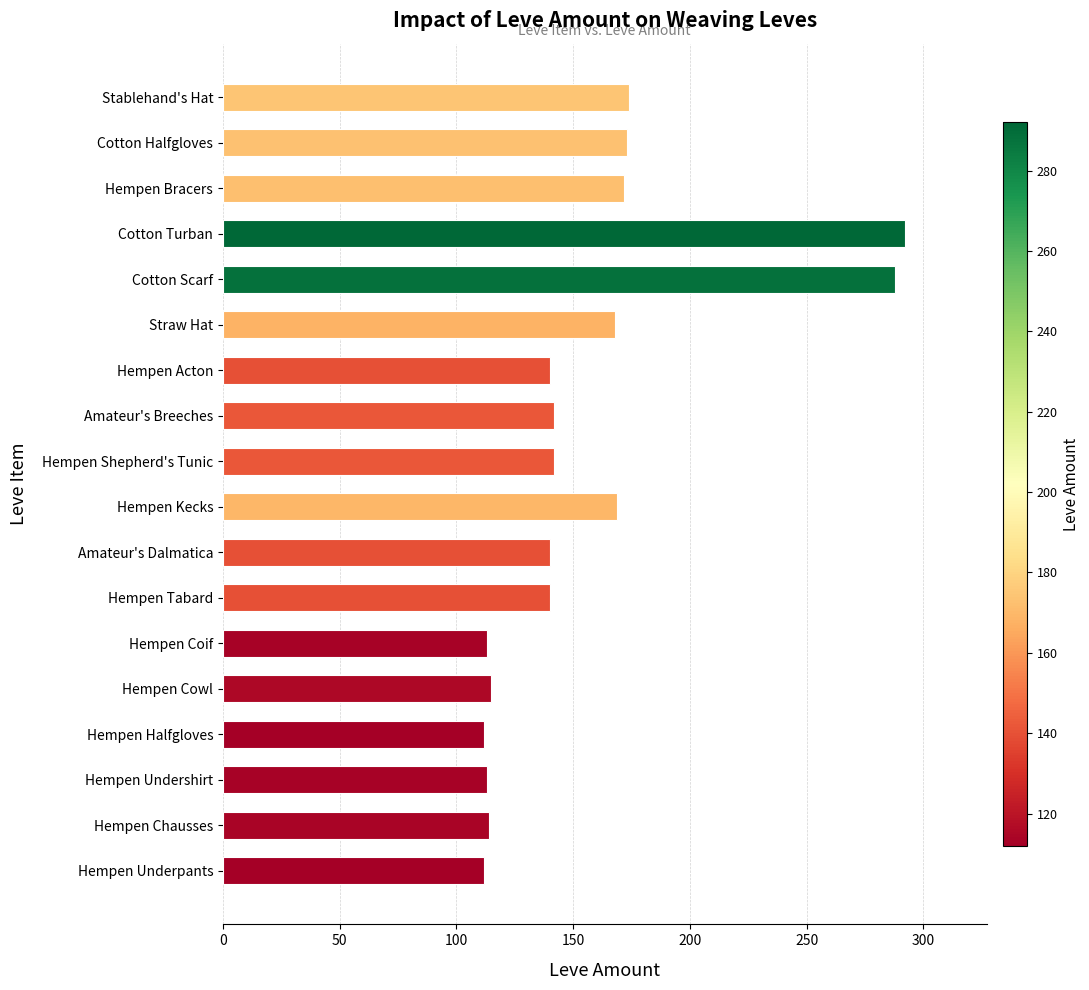

Read the value at Hempen Tabard.

140